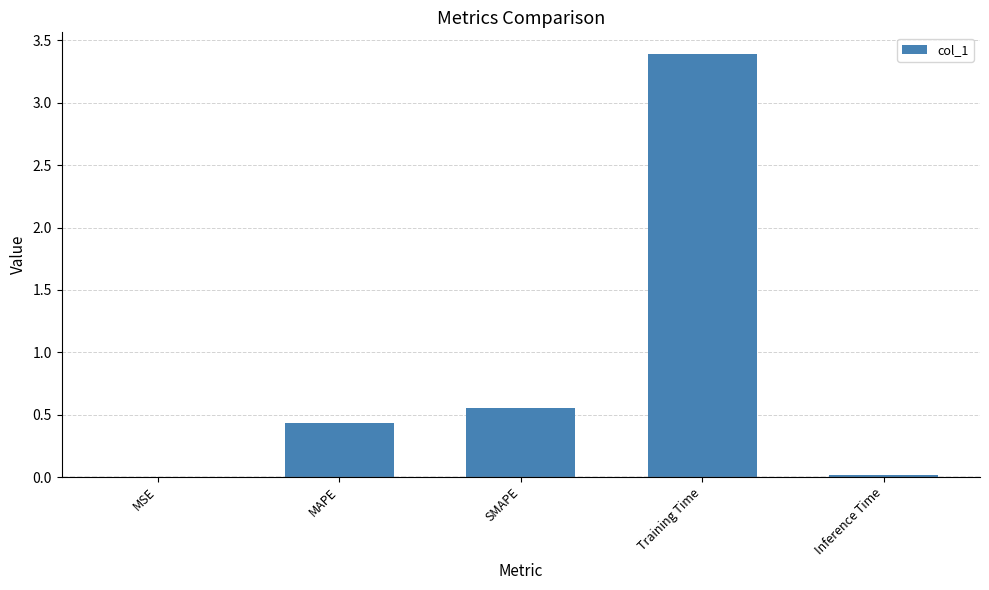

Which has a higher value, MAPE or Inference Time?

MAPE